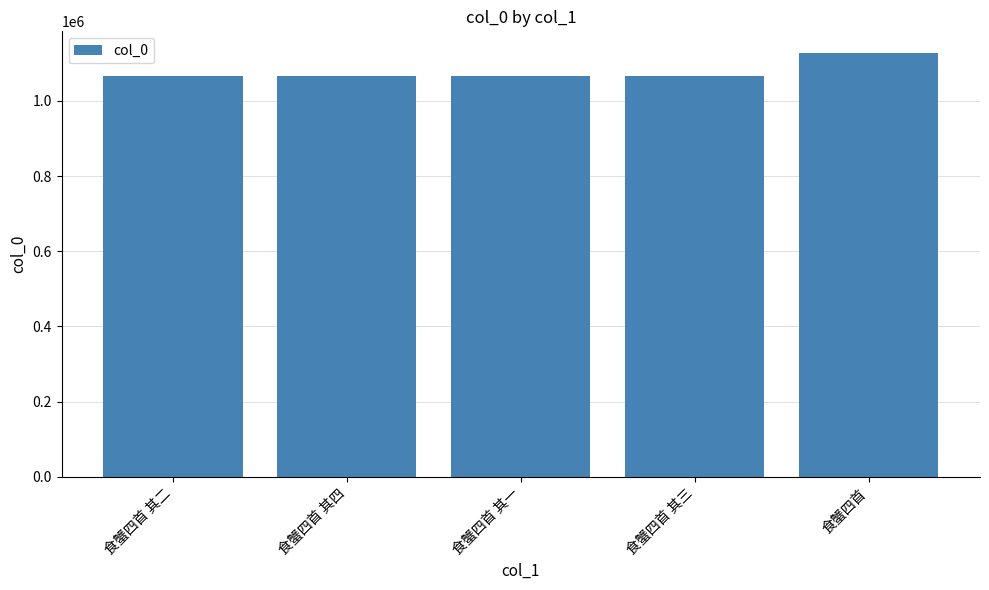

True or false: the data shows 1128796 at 食蟹四首.

True